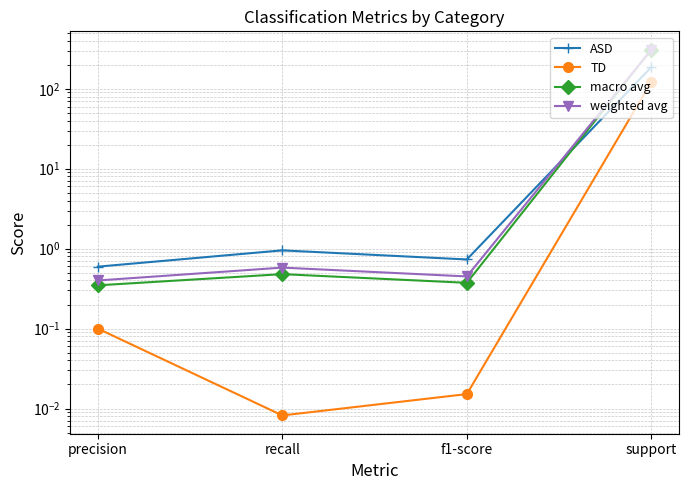

What are all the series names shown in the legend?

ASD, TD, macro avg, weighted avg